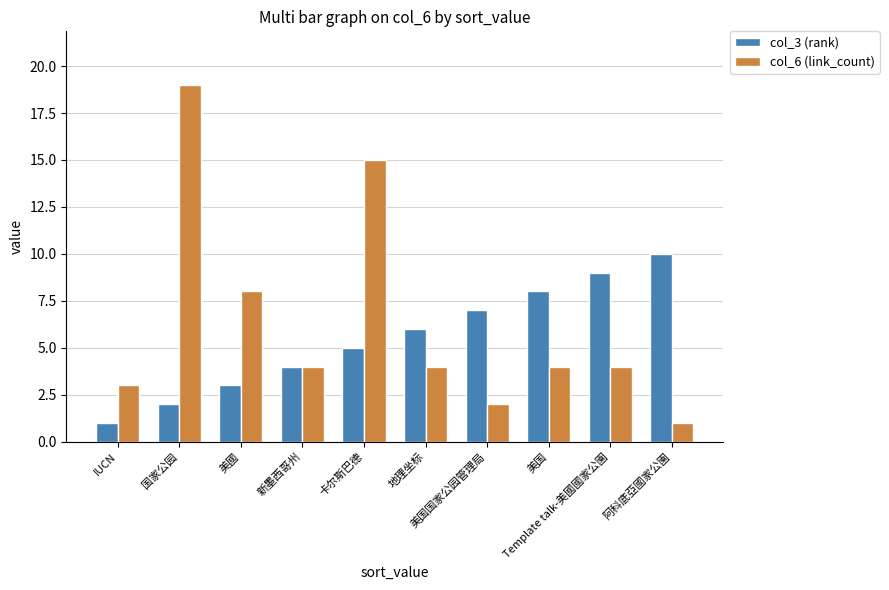

What position from the left is 卡尔斯巴德?

5